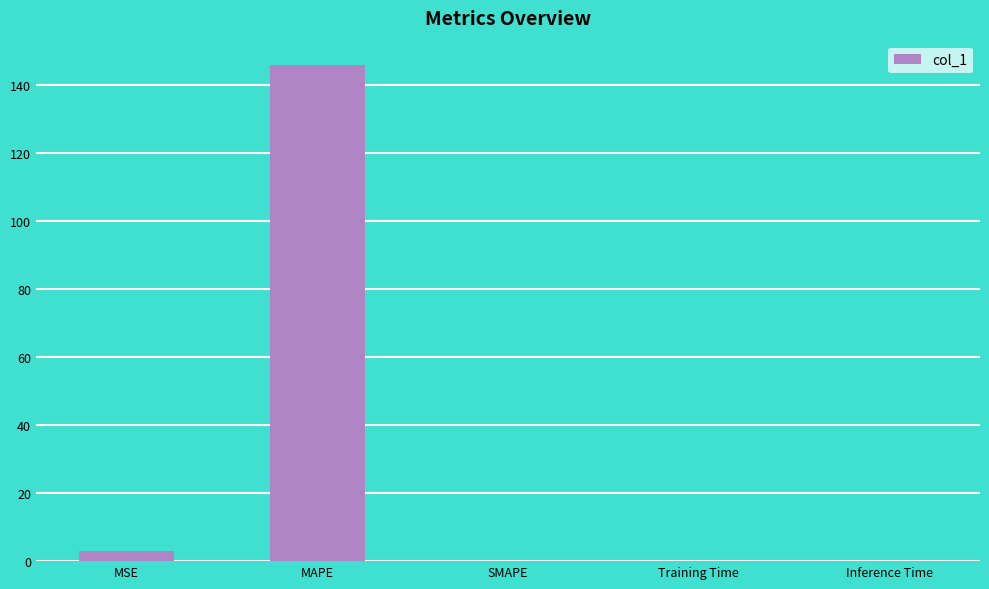

At which category does the chart reach its peak across all series?

MAPE